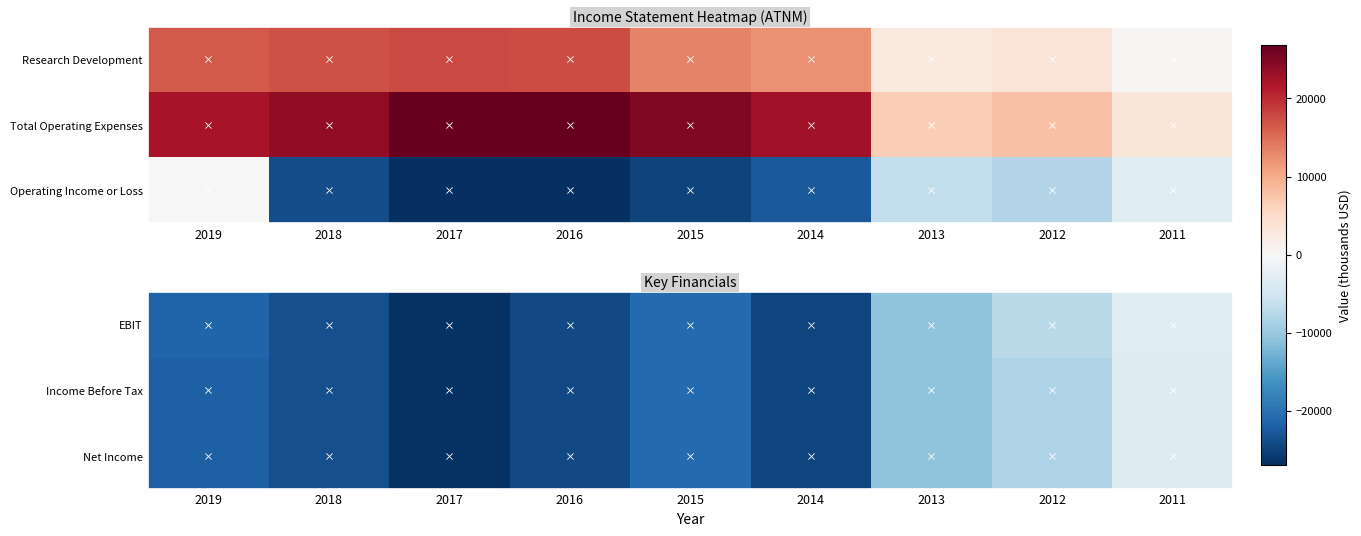

What is the sum of the Net Income values at 2017 and 2012?

-35000